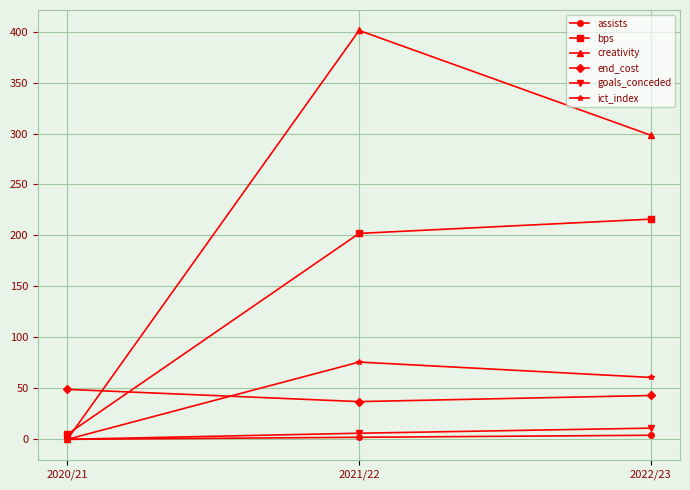

Which series changed the most between 2021/22 and 2022/23?

creativity